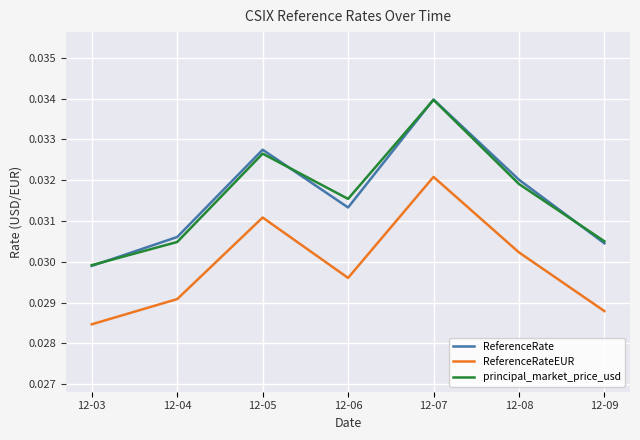

What is the total value across all series at 12-03?

0.1